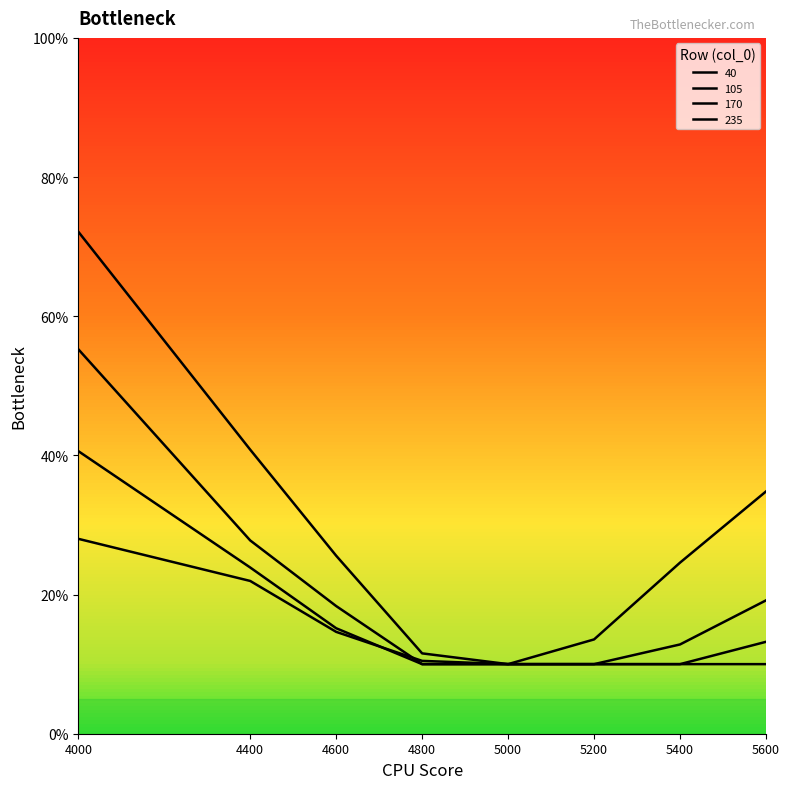

Does the chart have visible grid lines?

No